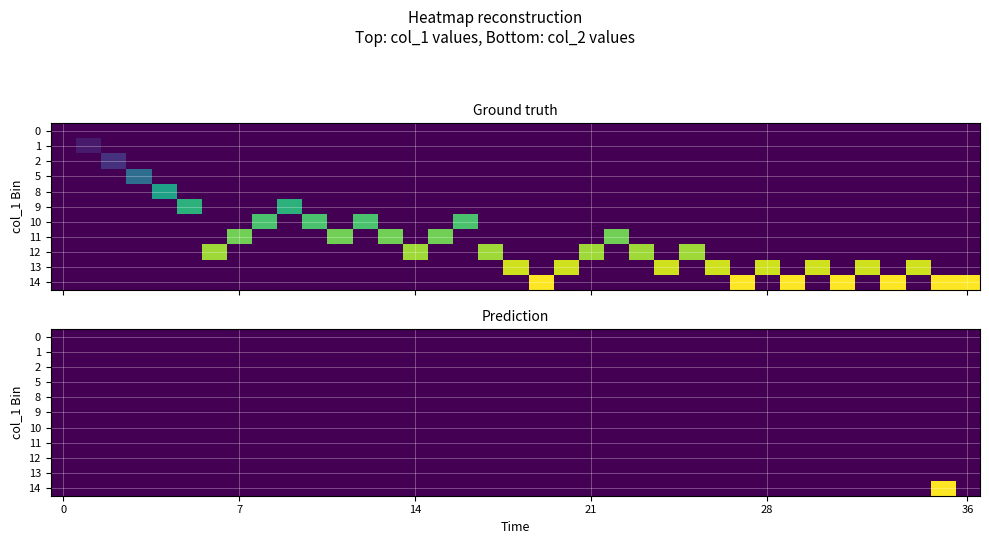

Count the number of categories in the chart.

37